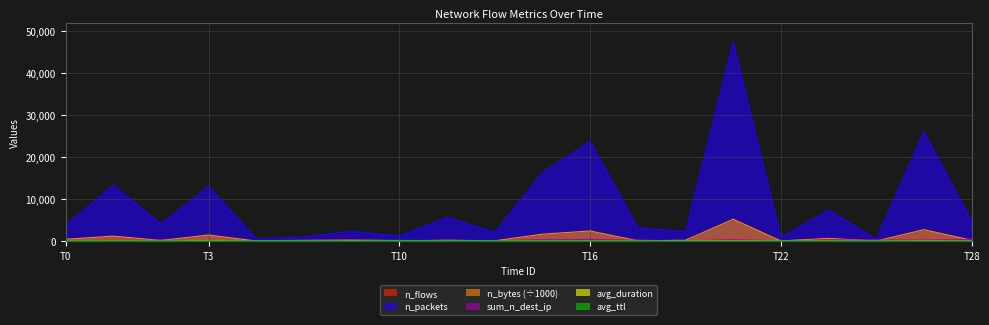

Does the chart have visible grid lines?

Yes